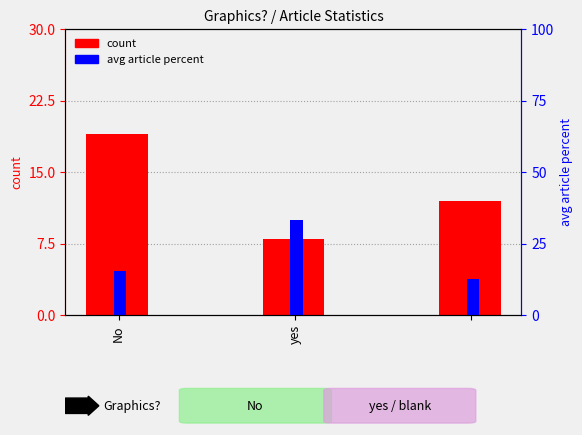

What is the difference between the avg article percent values at yes and No?

17.9